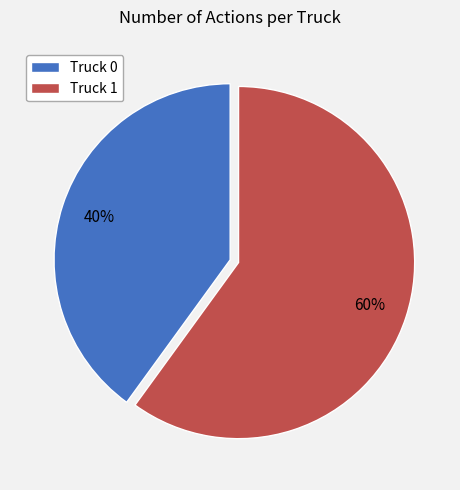

To the nearest percent, what is the combined percentage of Truck 1 and Truck 0?

100%